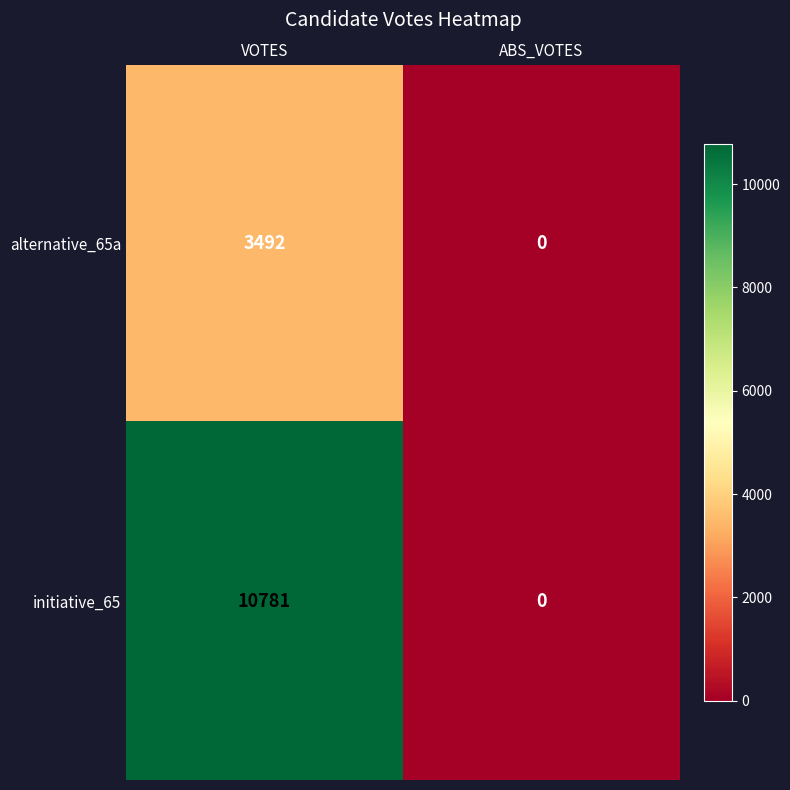

Which series has the widest spread of values?

initiative_65